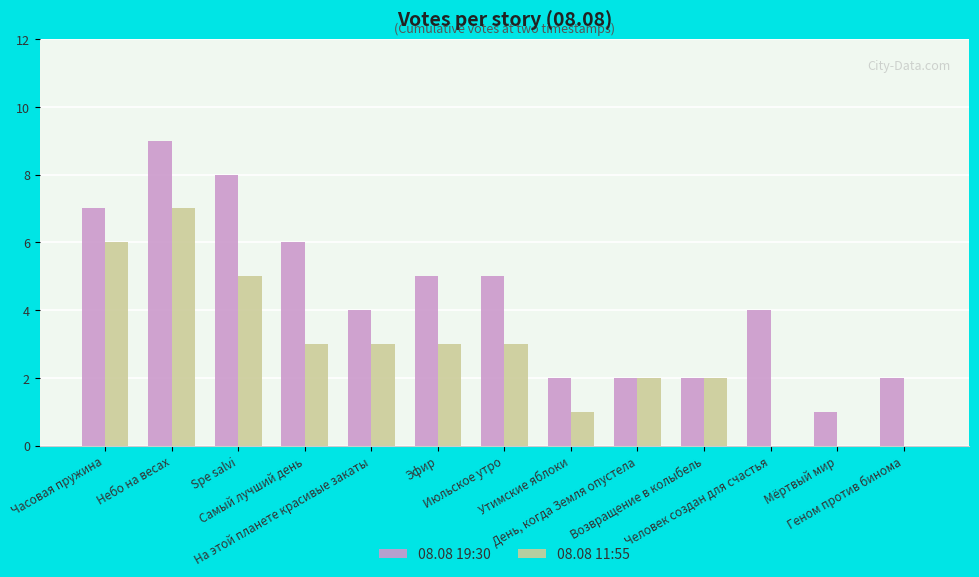

True or false: 08.08 19:30 has a value of 8 at Spe salvi.

True